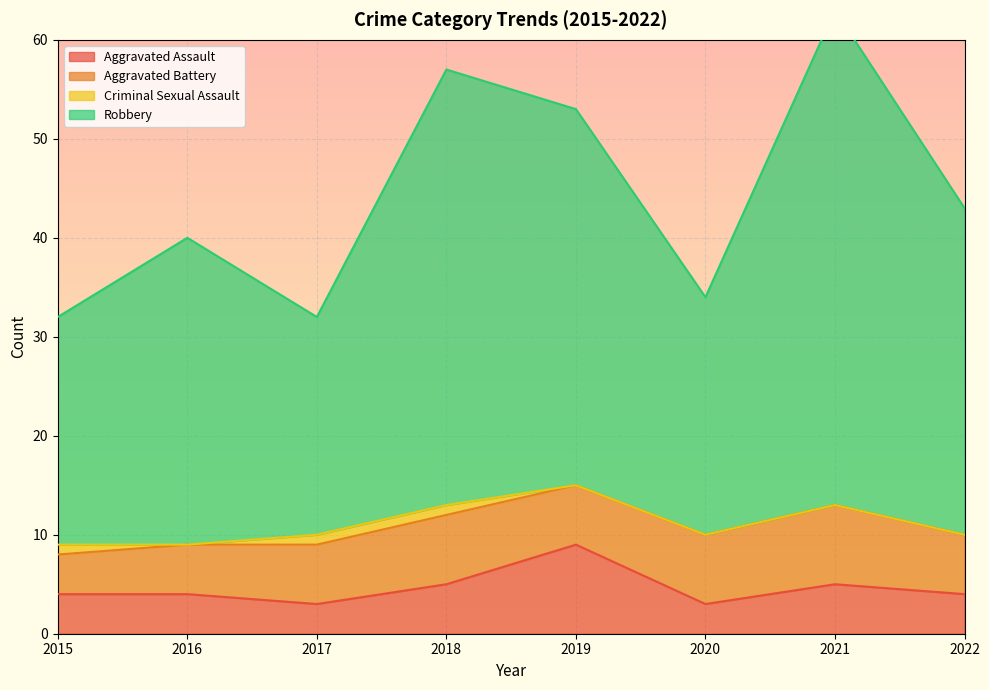

True or false: Robbery has more than 2 interior local peaks.

True